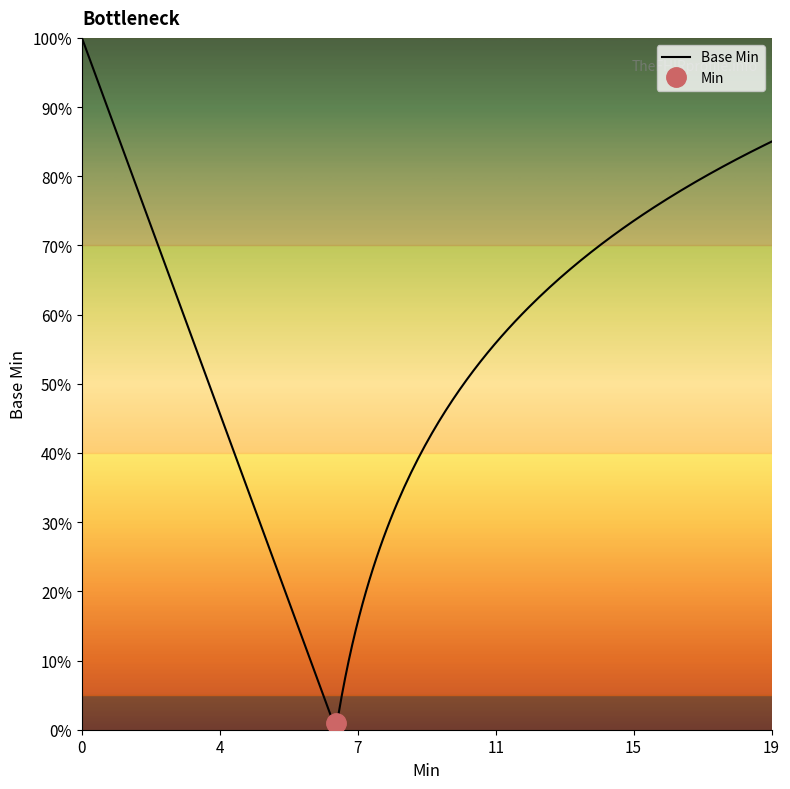

How many interior local valleys (lower than both neighbors) does the data have?

1